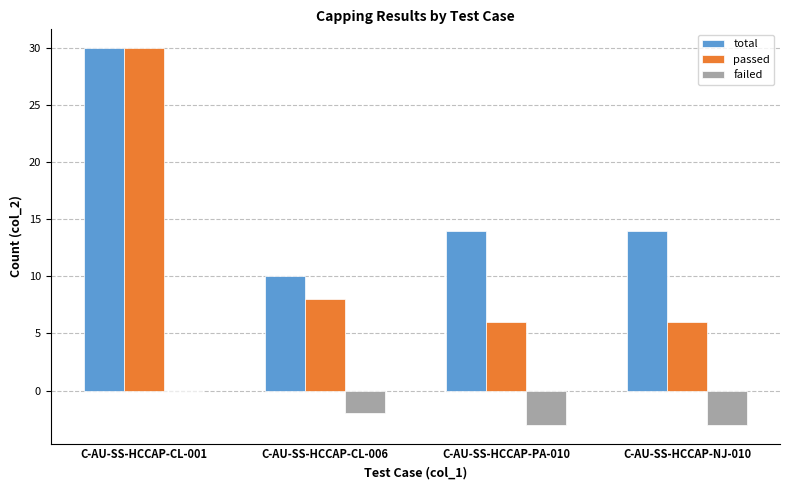

Is the value of total at C-AU-SS-HCCAP-CL-006 greater than the value of passed at C-AU-SS-HCCAP-NJ-010?

Yes